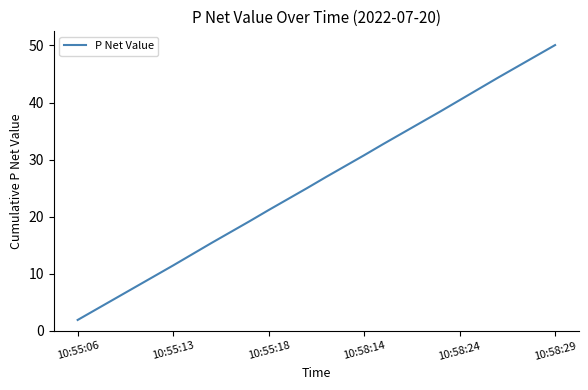

What is the minimum value shown in the chart?

1.9